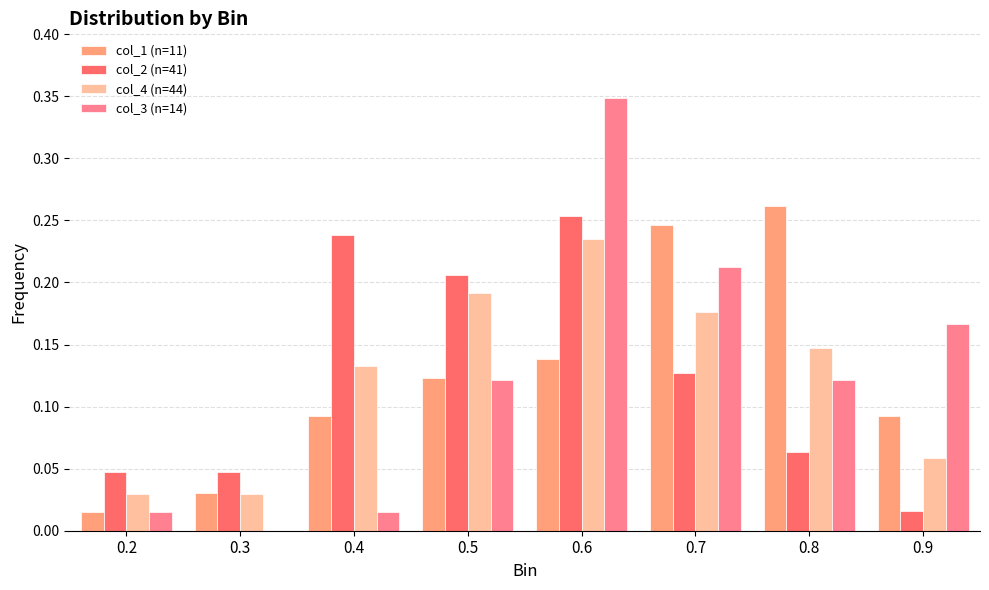

What is the average value of the col_3 (n=14) series?

0.1